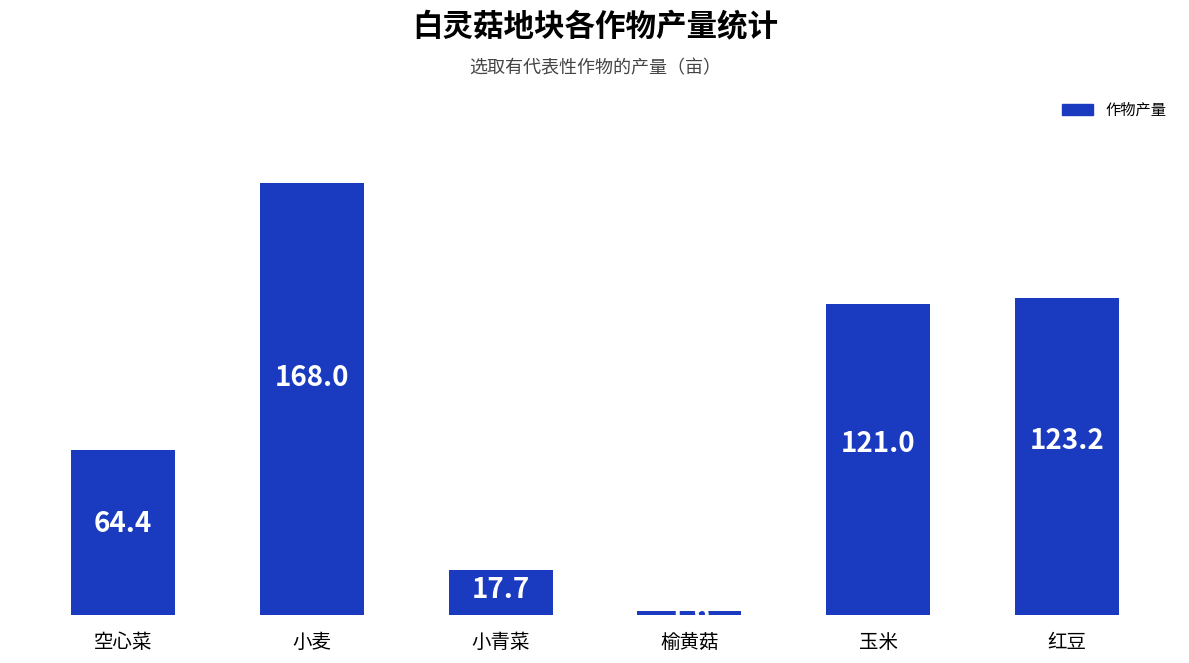

Rank the categories by value from lowest to highest.

榆黄菇, 小青菜, 空心菜, 玉米, 红豆, 小麦